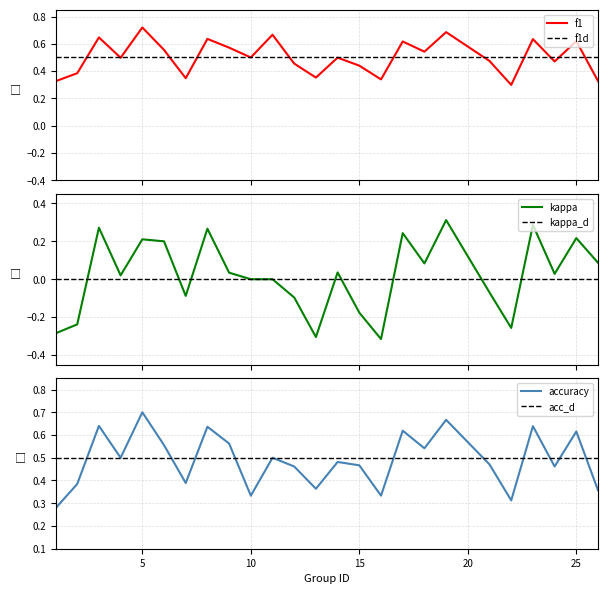

At which label is accuracy closest to 0?

1